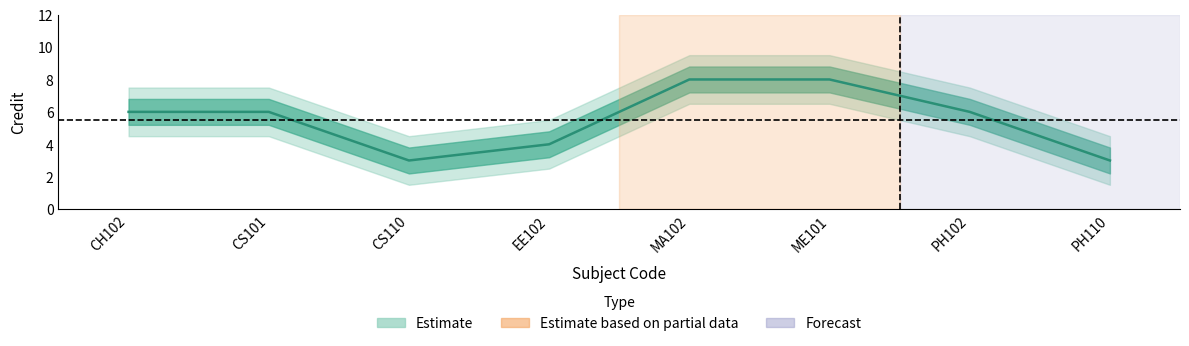

At which label does the data first exceed 6?

MA102